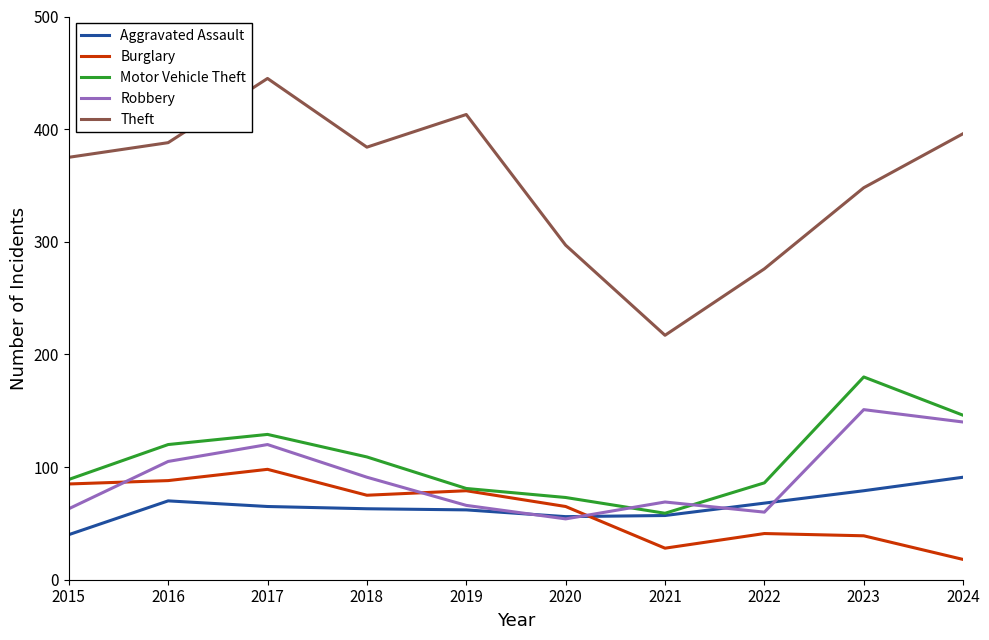

Rank the series at 2024 from lowest to highest value.

Burglary, Aggravated Assault, Robbery, Motor Vehicle Theft, Theft